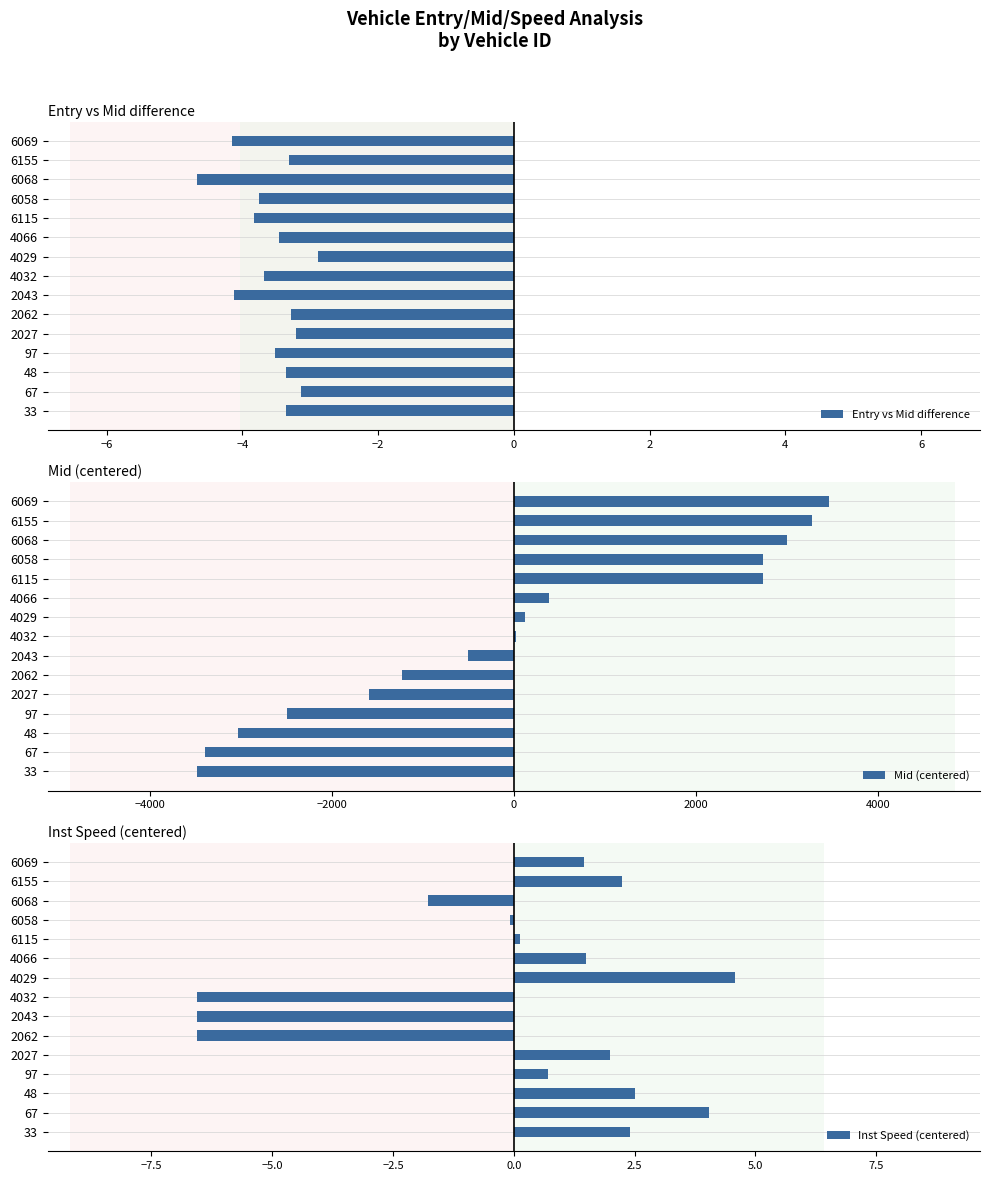

At which label does Mid (centered) reach its peak?

6069